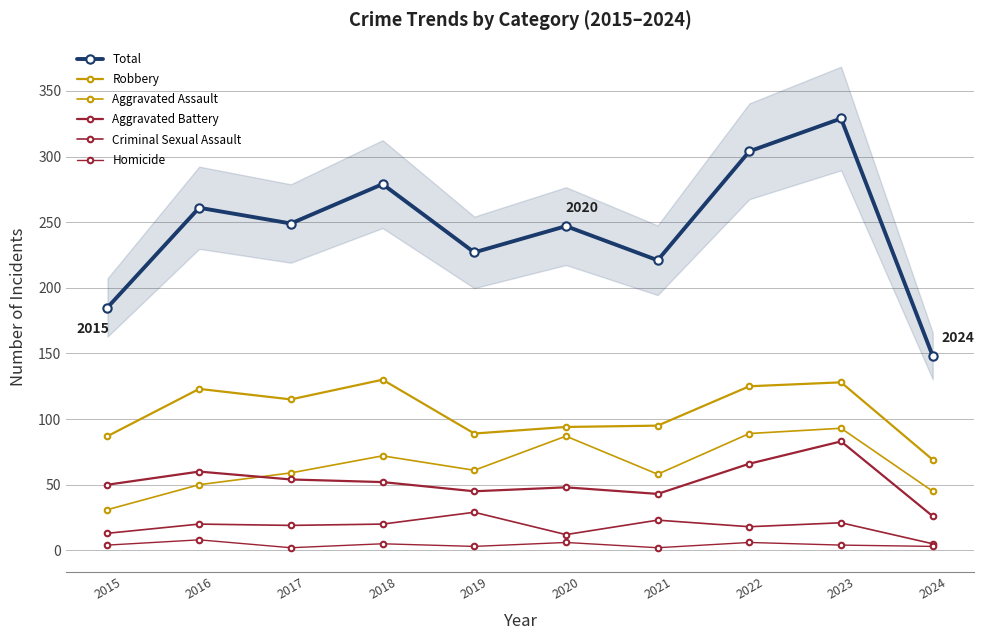

True or false: Total and Aggravated Assault intersect in this chart.

False